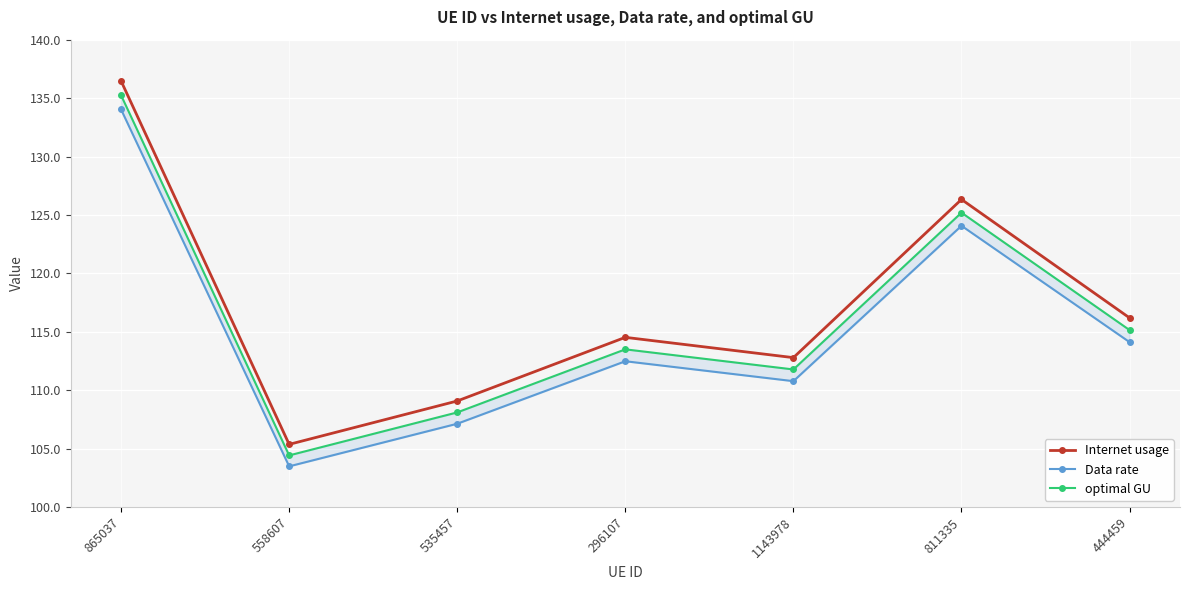

Reading right to left, extract all data points from this chart.

Internet usage: 116.2	126.3	112.8	114.5	109.1	105.4	136.5
Data rate: 114.1	124.1	110.8	112.5	107.1	103.5	134.0
optimal GU: 115.1	125.2	111.8	113.5	108.1	104.4	135.2